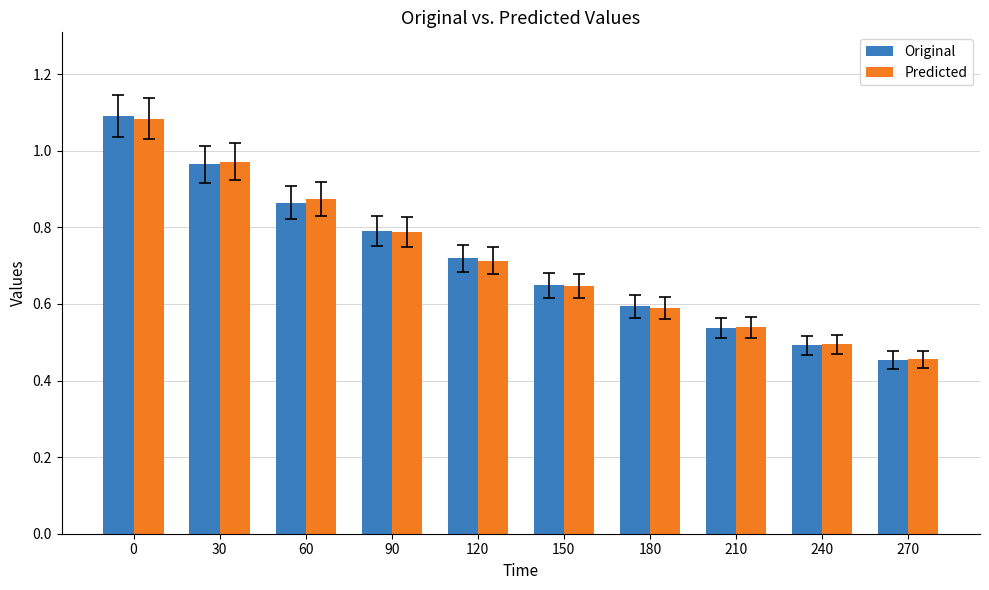

Are the bars grouped side by side (vs. stacked)?

Yes